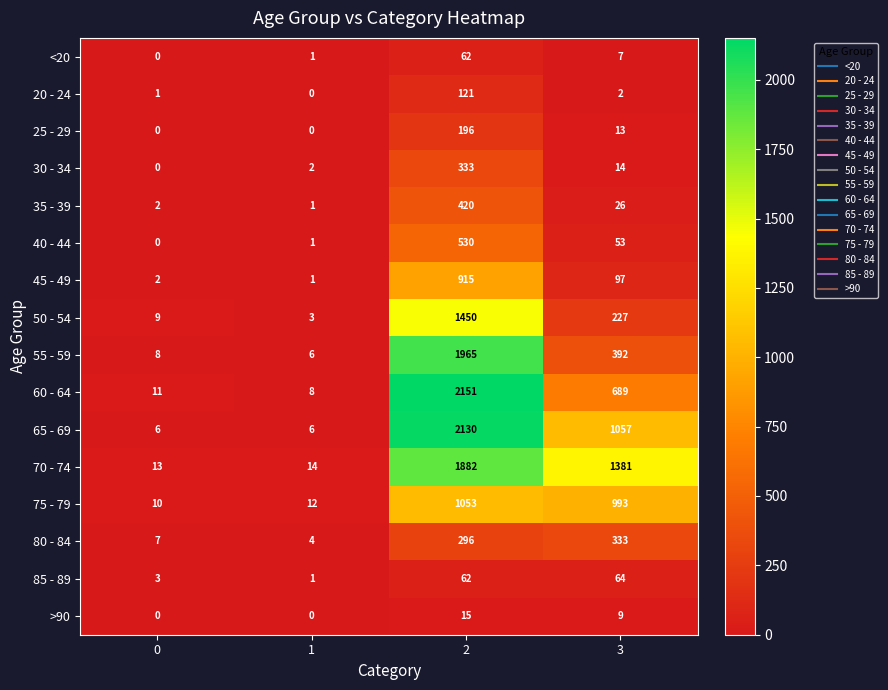

List the labels in order of 45 - 49 value, largest first.

2, 3, 0, 1